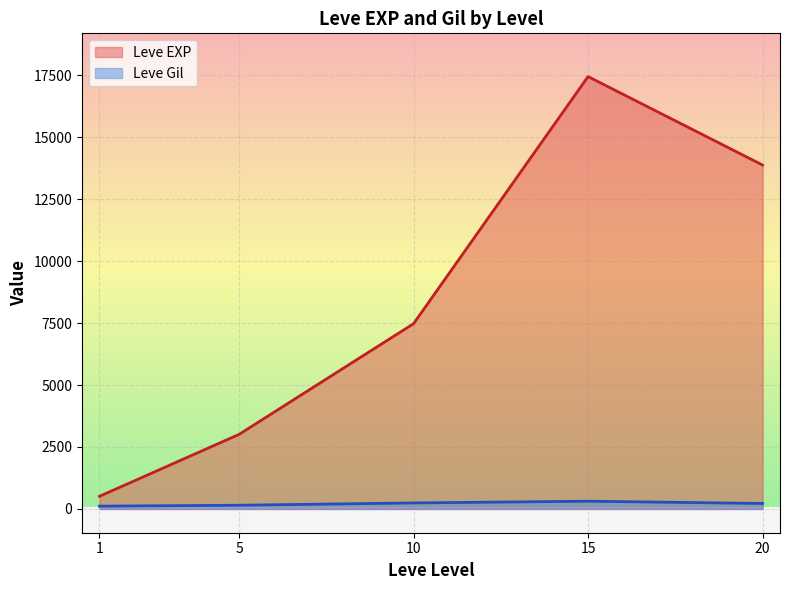

What is the sum of all Leve EXP values?

42315.2